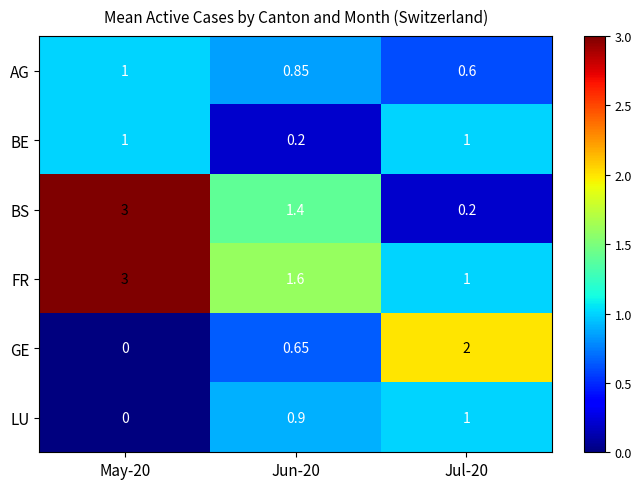

At which category is the sum across all series the highest?

May-20